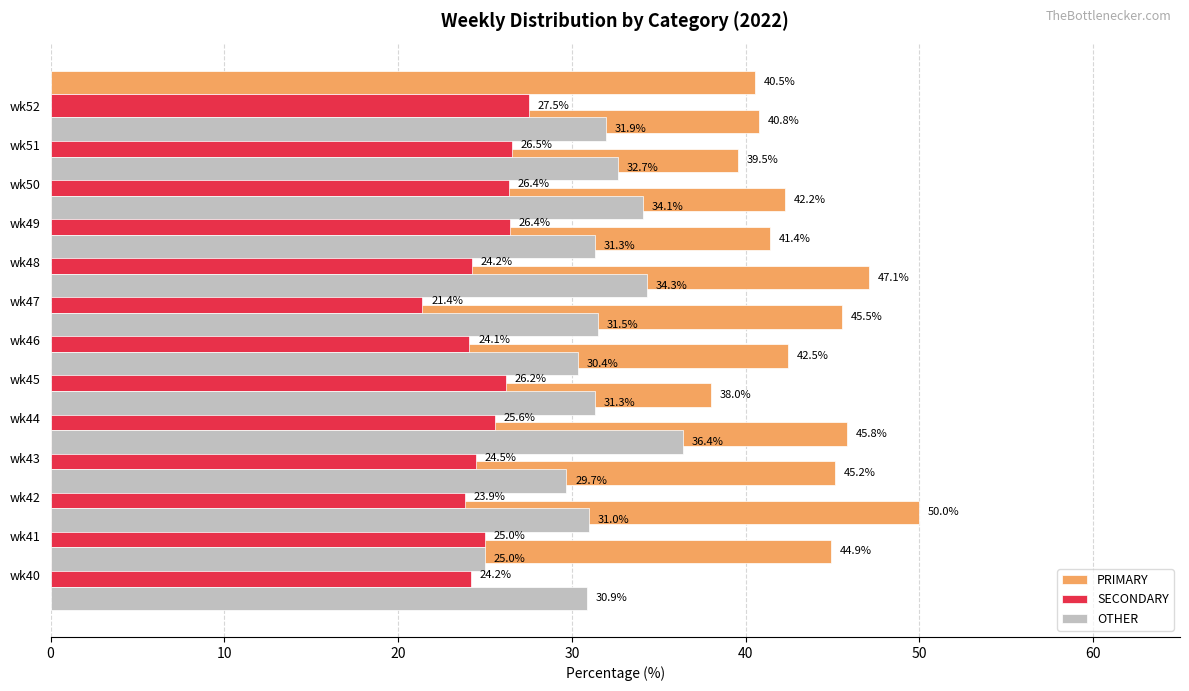

Is the value of OTHER at 30 greater than the value of SECONDARY at 40?

Yes